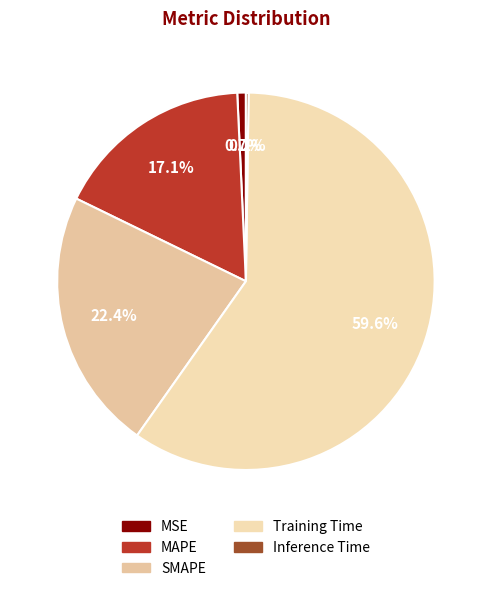

Which category has the biggest portion of the pie?

Training Time